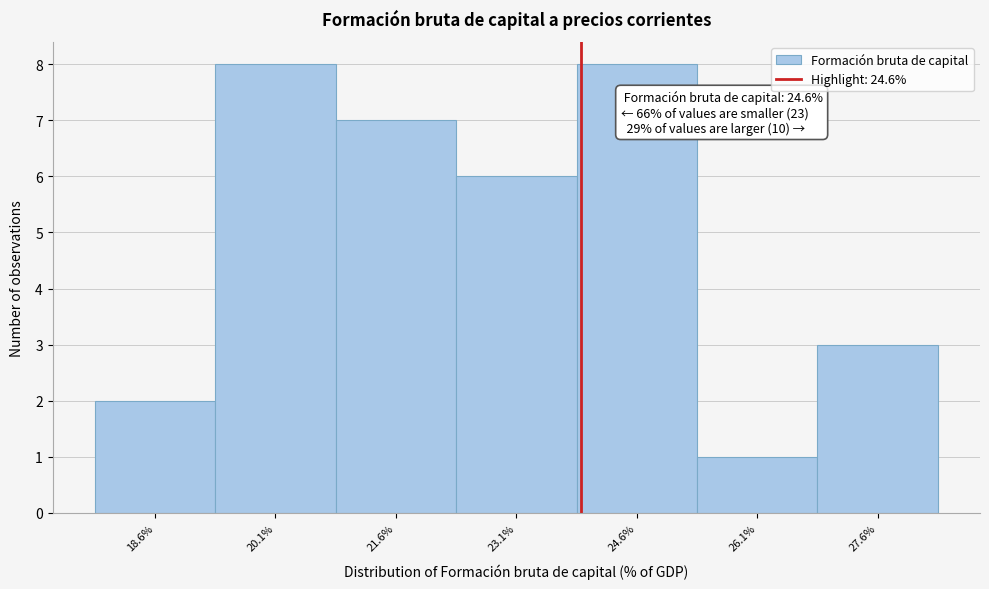

Reading left to right, extract all data points from this chart.

2	8	7	6	8	1	3